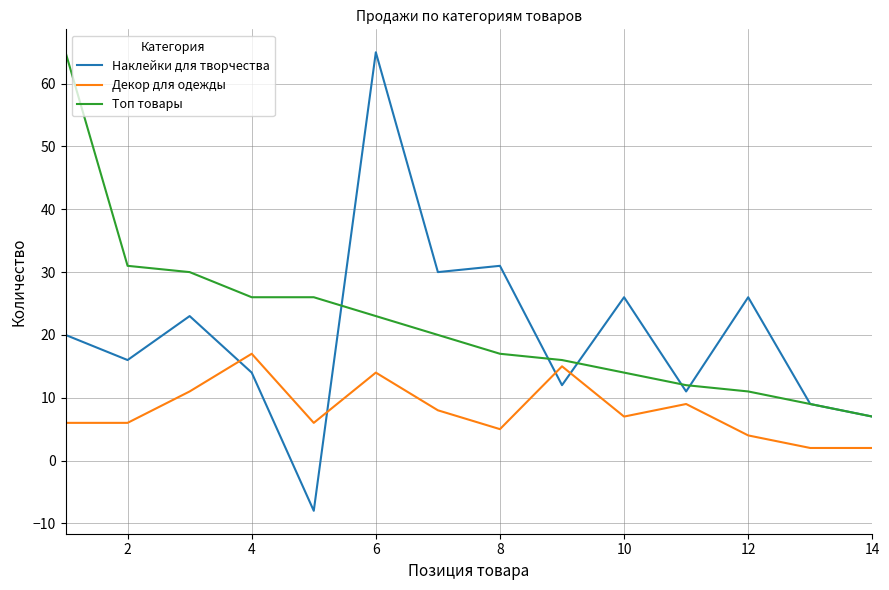

What is the maximum value shown in the chart?

65